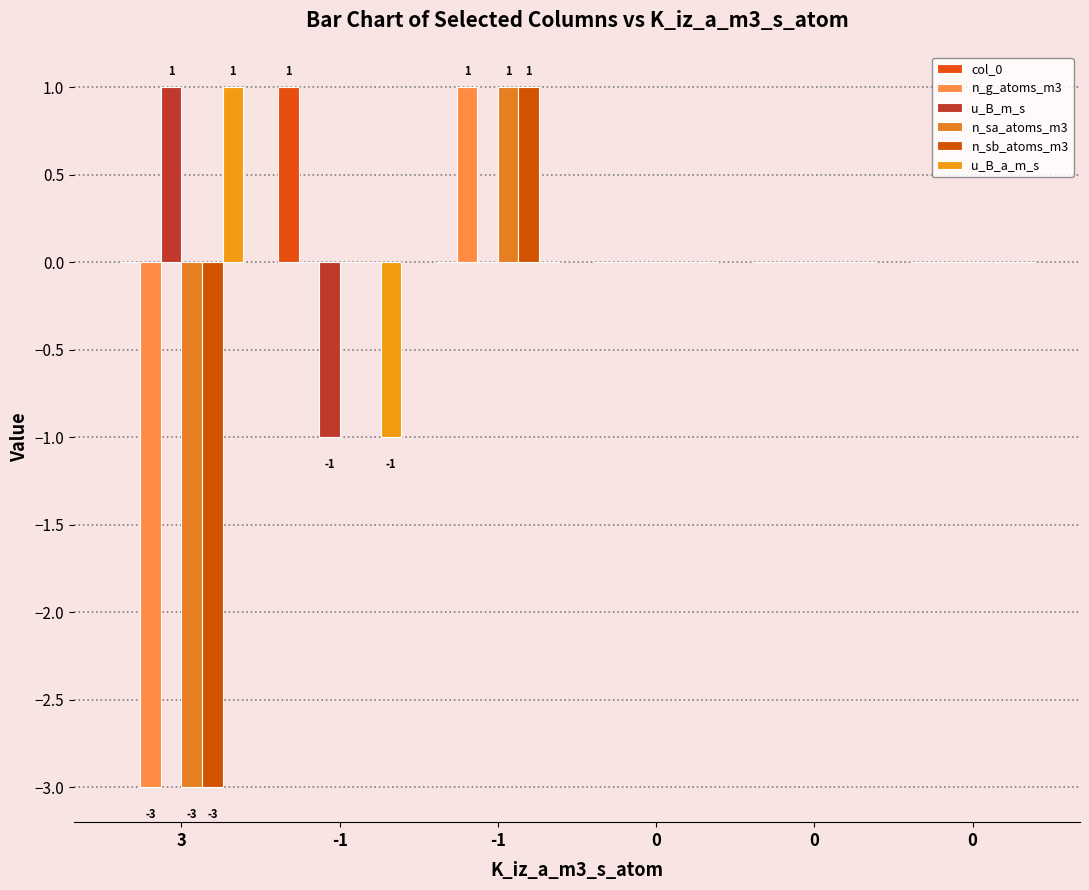

What is the difference between the n_sb_atoms_m3 values at -1 and -1?

1